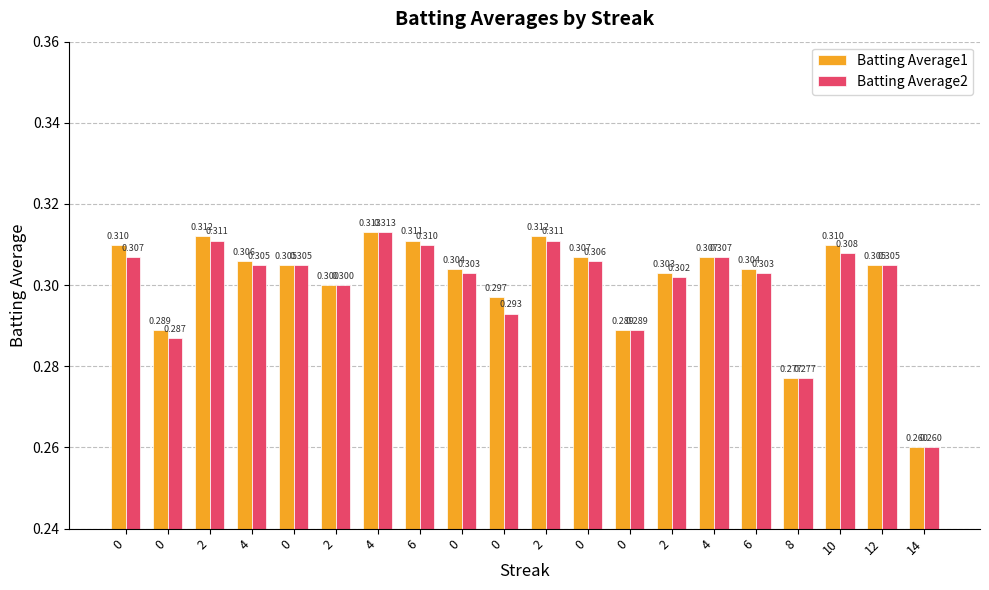

Are the bars grouped side by side (vs. stacked)?

Yes